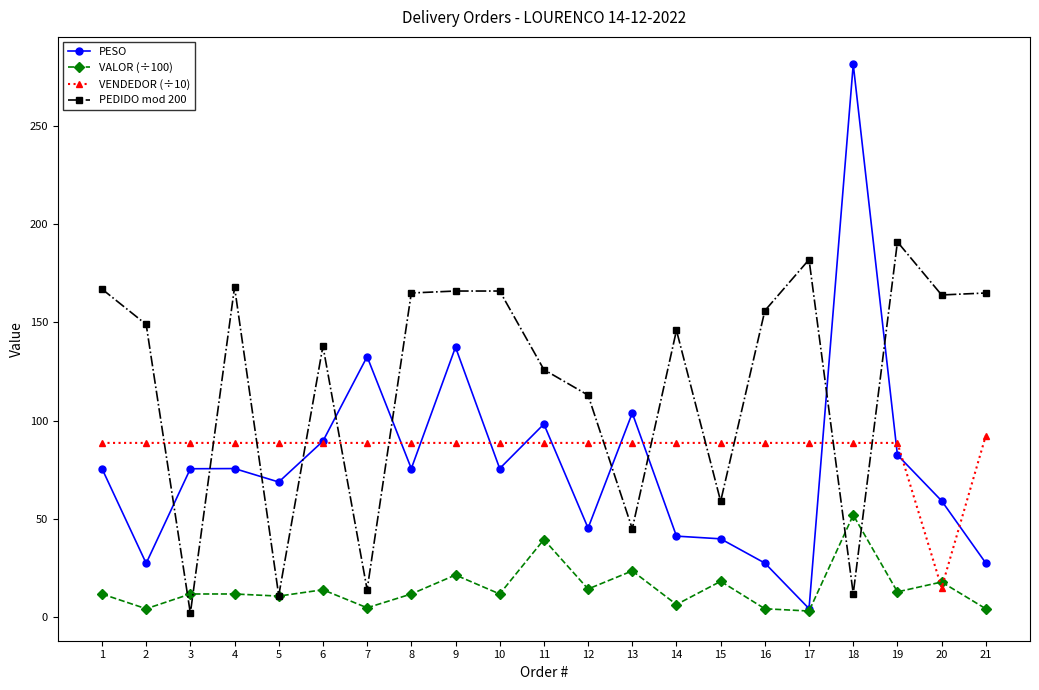

Between 2 and 10, which series saw the biggest shift?

PESO